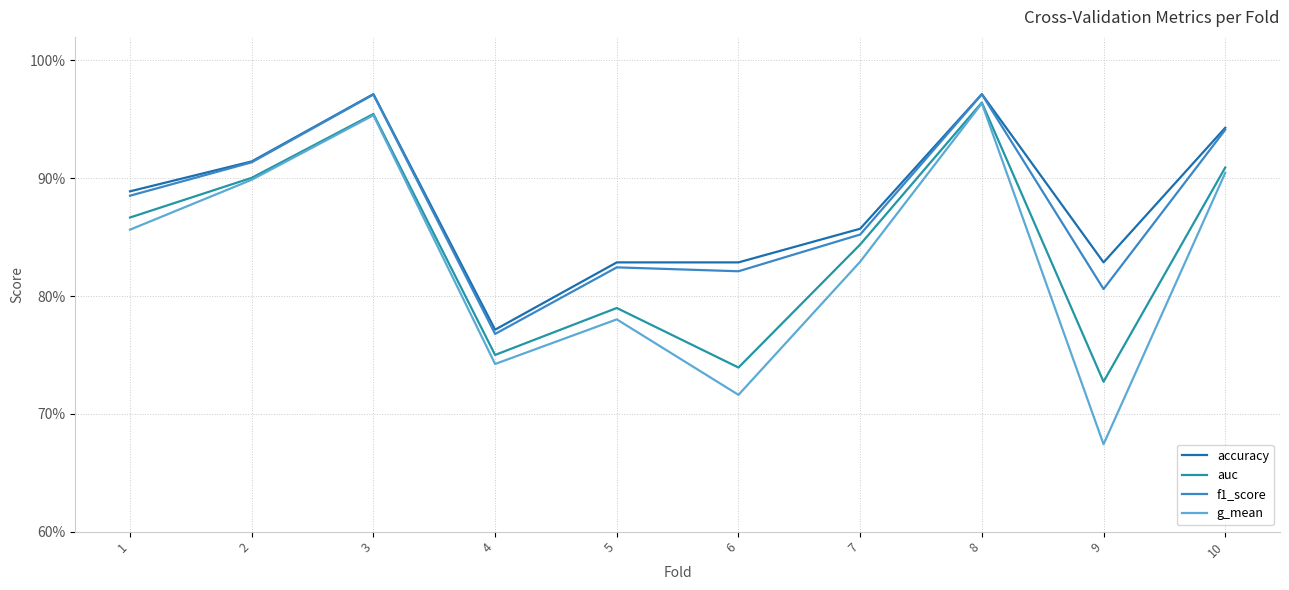

What is the approximate value of accuracy at 1?

0.9